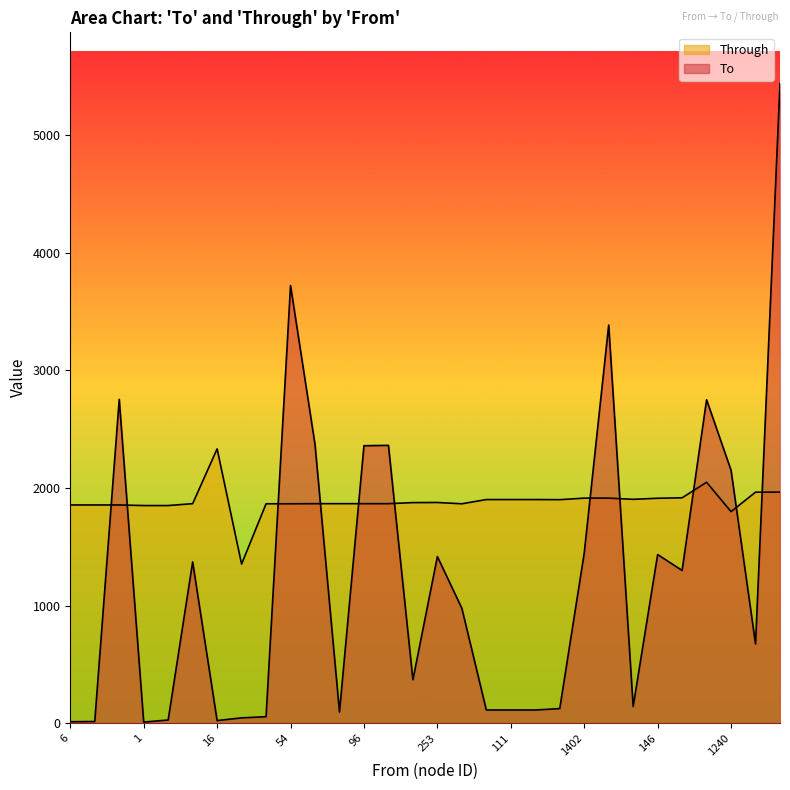

The value of Through at 16 is 2333. True or false?

True